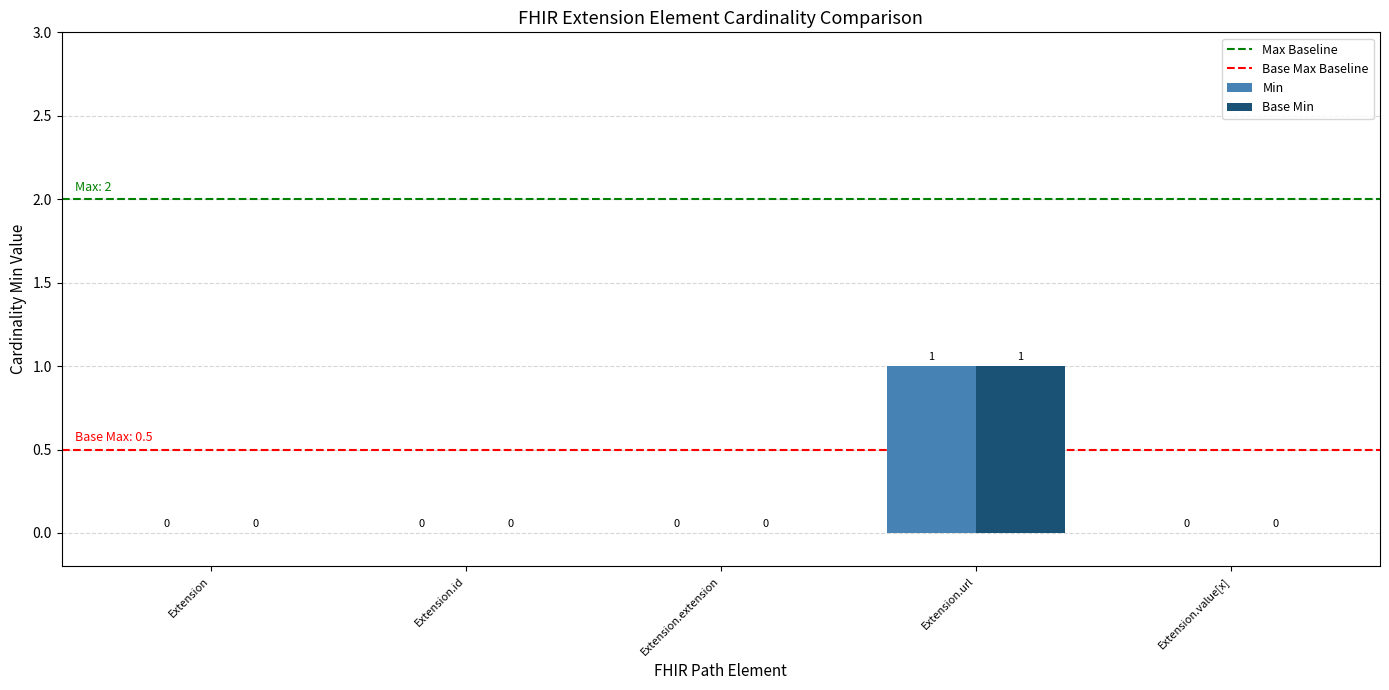

Reading left to right, list all the values displayed in this chart.

Min: 0	0	0	1	0
Base Min: 0	0	0	1	0